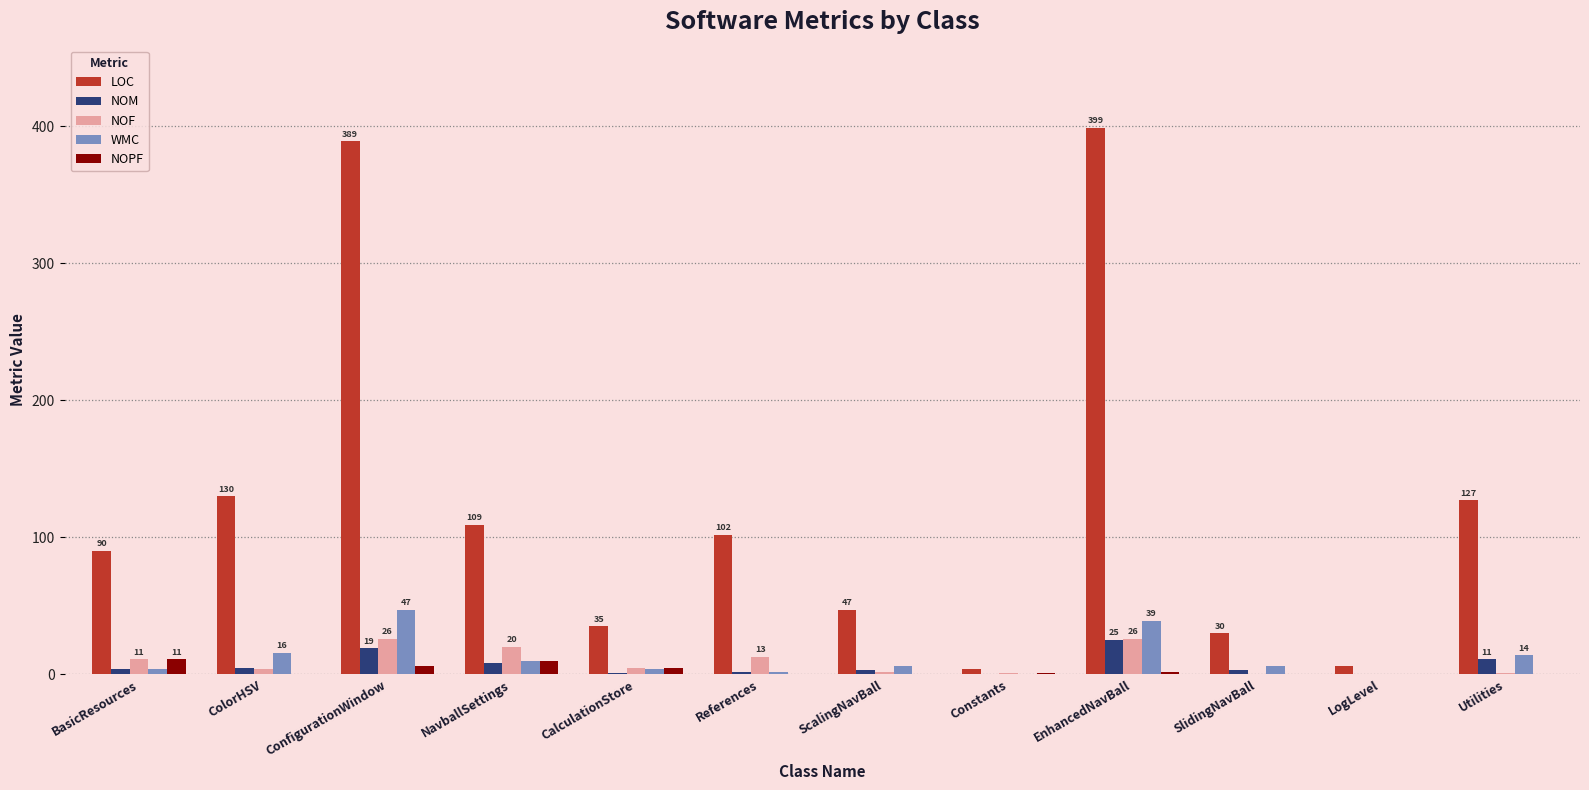

What is the sum of all NOF values?

109